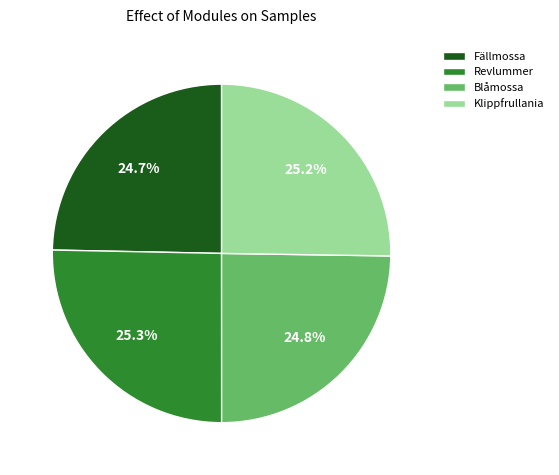

Which has a higher value, Klippfrullania or Fällmossa?

Klippfrullania